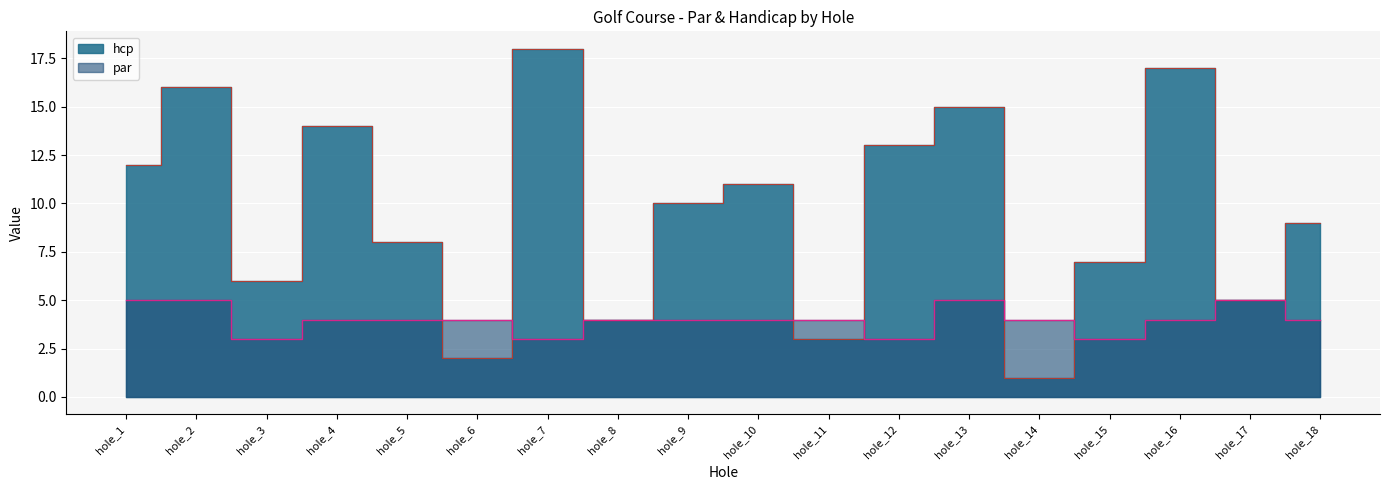

What is the value of the hcp point at the 2nd from the left?

16